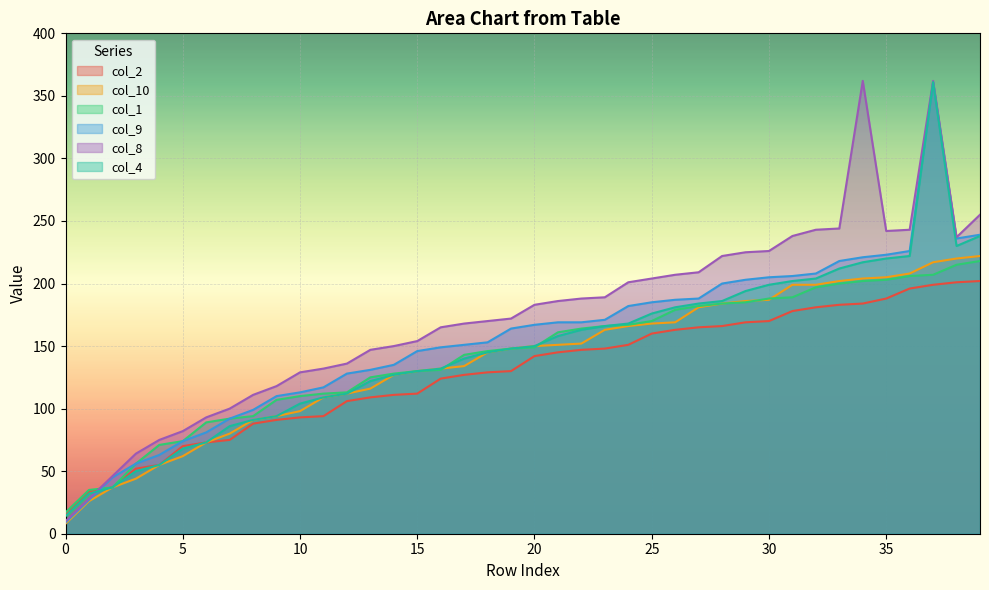

Between 30 and 19, which is larger?

30